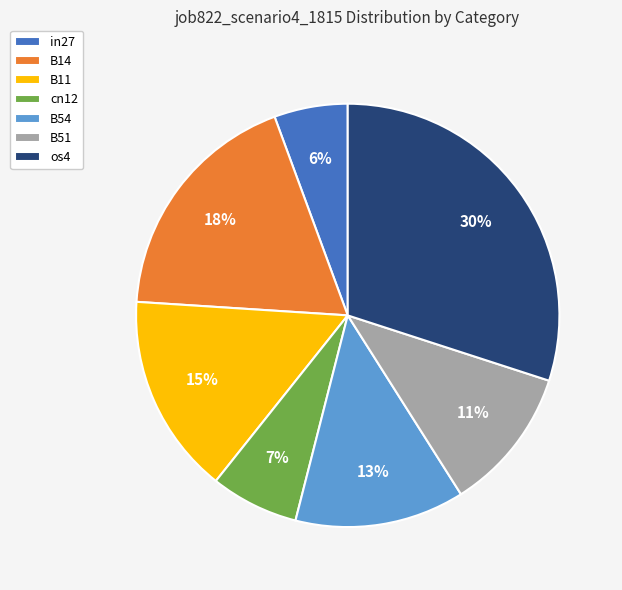

Combined, do in27 and B51 account for over 50%?

No